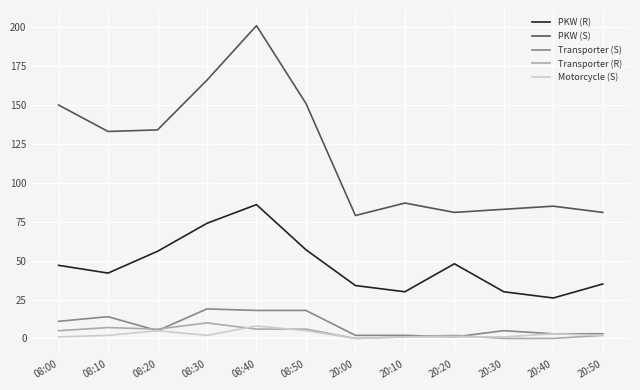

True or false: Motorcycle (S) and PKW (R) cross at least once.

False